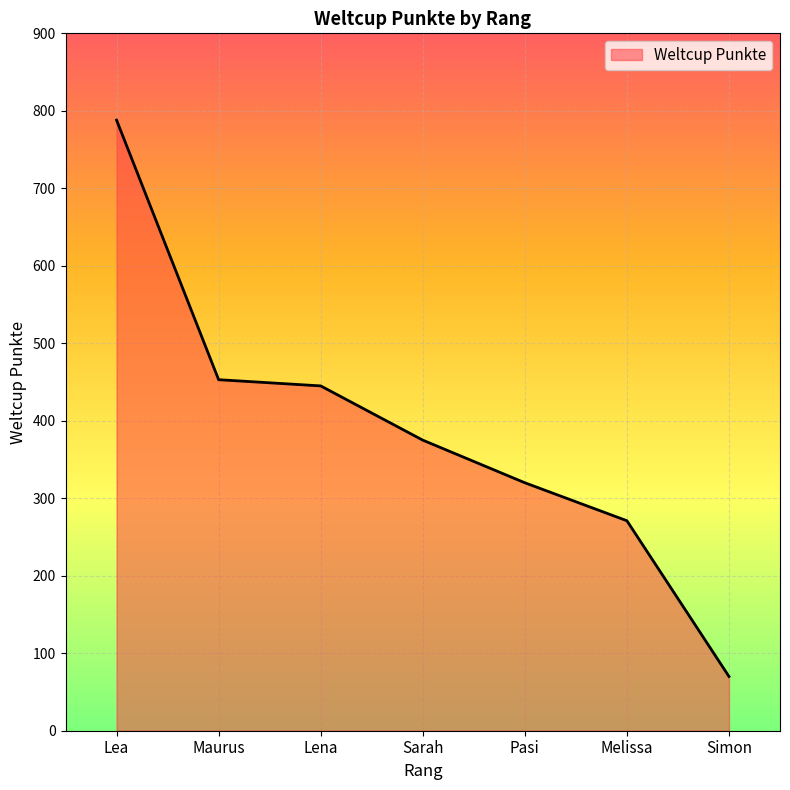

Rank the categories by value from lowest to highest.

Simon, Melissa, Pasi, Sarah, Lena, Maurus, Lea